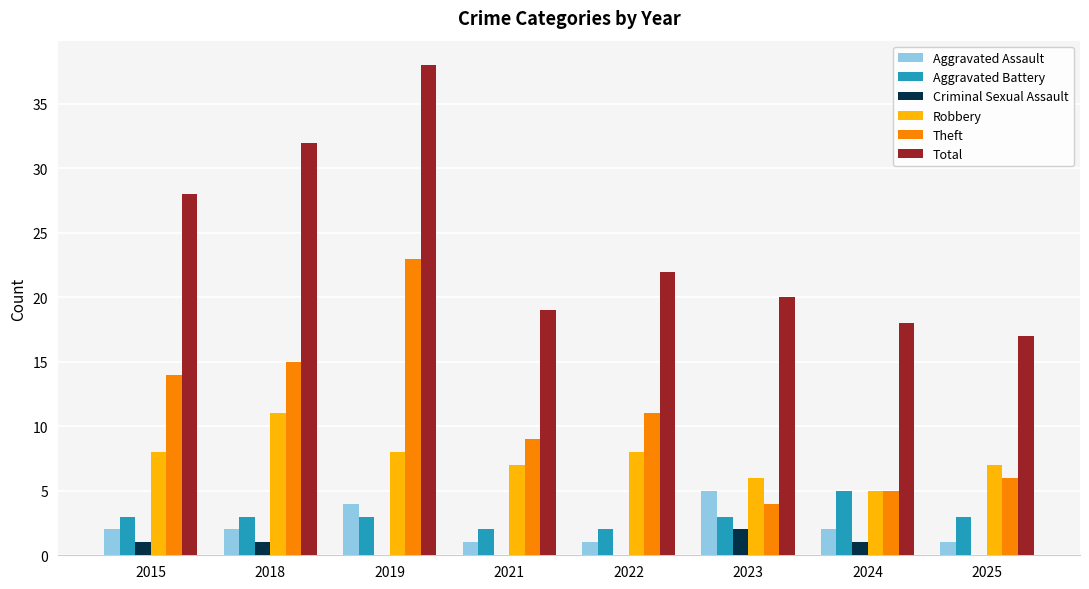

What is the total value across all series at 2024?

36